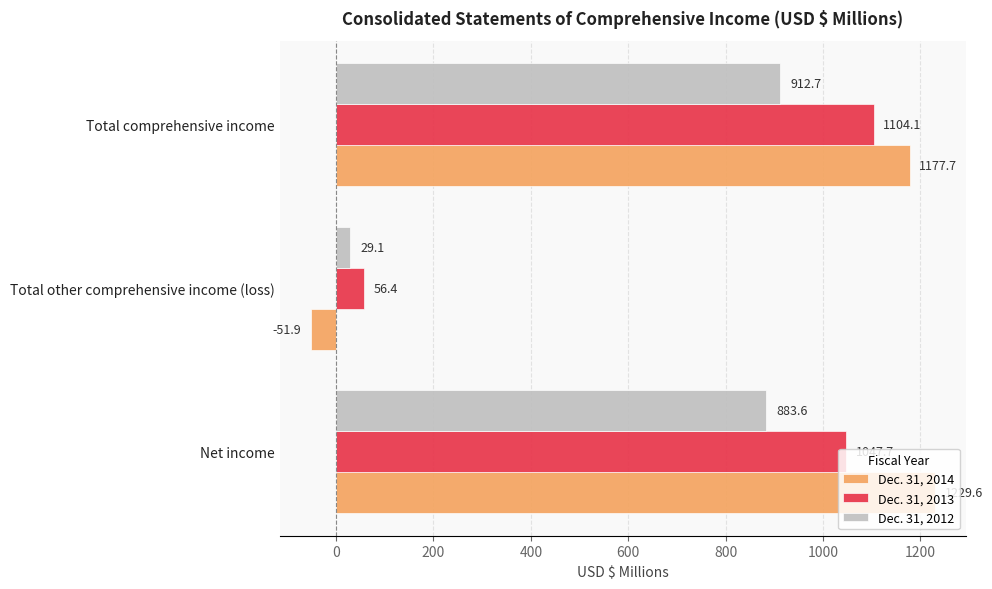

How many data points does each series have?

3